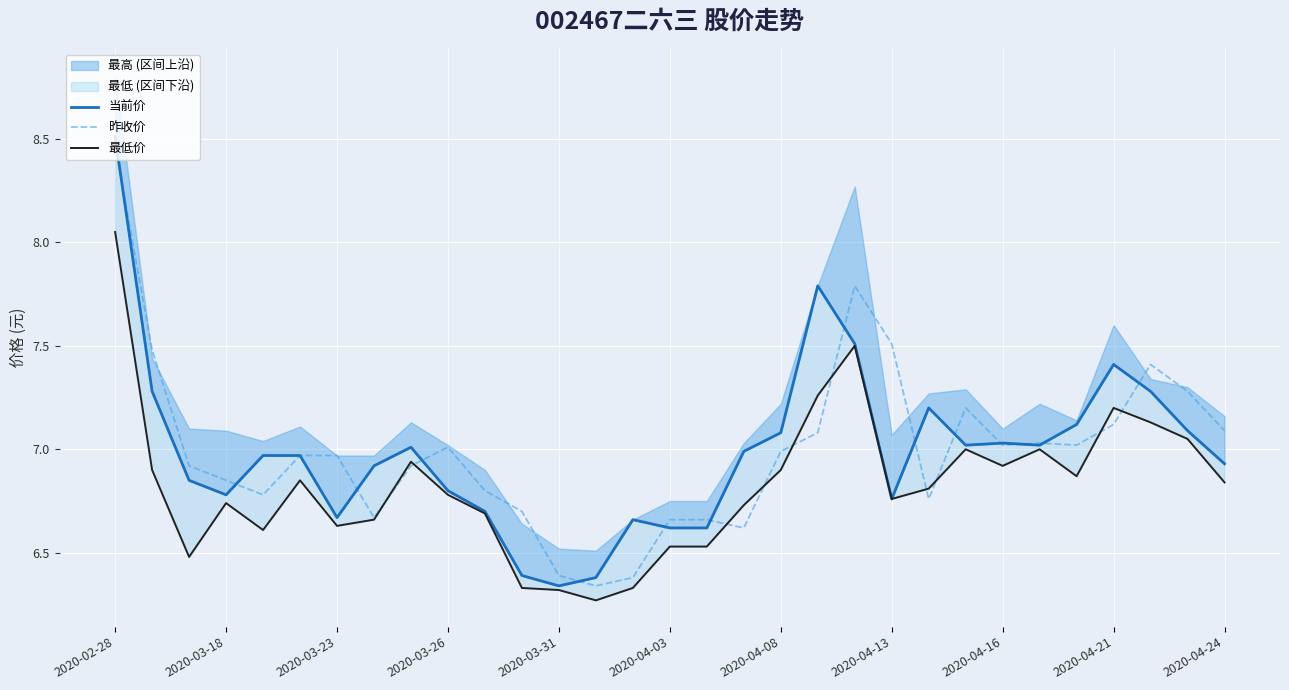

How many data points does each series have?

31